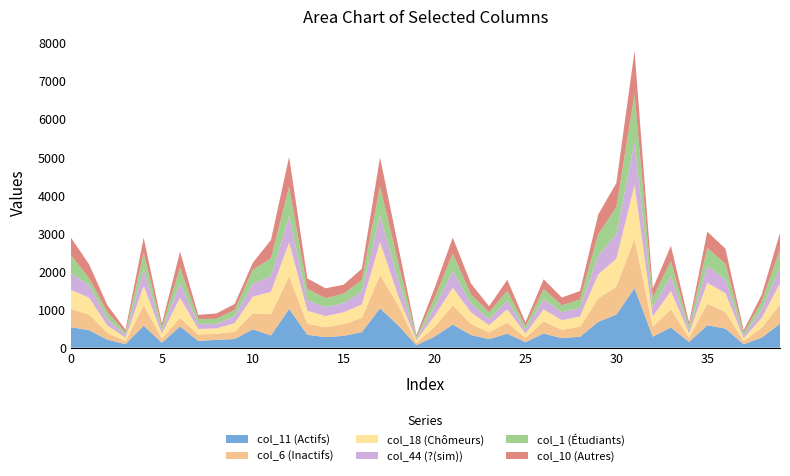

Reading left to right, transcribe all the data shown in this chart.

col_10: 0=458	1=364	2=183	3=77	4=394	5=95	6=417	7=107	8=141	9=157	10=184	11=481	12=784	13=271	14=260	15=235	16=299	17=758	18=438	19=44	20=259	21=421	22=282	23=159	24=284	25=99	26=258	27=205	28=222	29=520	30=627	31=1134	32=237	33=400	34=93	35=426	36=395	37=73	38=178	39=446
col_18: 0=499	1=445	2=192	3=89	4=510	5=128	6=529	7=142	8=143	9=226	10=438	11=585	12=892	13=345	14=291	15=309	16=353	17=870	18=241	19=70	20=283	21=464	22=301	23=189	24=351	25=112	26=316	27=254	28=268	29=629	30=729	31=1404	32=267	33=481	34=110	35=550	36=492	37=76	38=262	39=560
col_44: 0=438	1=334	2=168	3=66	4=440	5=86	6=383	7=137	8=117	9=184	10=340	11=422	12=693	13=273	14=233	15=243	16=343	17=702	18=426	19=47	20=232	21=441	22=237	23=155	24=229	25=101	26=262	27=211	28=226	29=494	30=645	31=1137	32=238	33=402	34=89	35=439	36=360	37=63	38=220	39=418
col_1: 0=471	1=175	2=180	3=70	4=426	5=86	6=405	7=127	8=133	9=160	10=364	11=458	12=763	13=302	14=235	15=246	16=294	17=756	18=445	19=43	20=242	21=450	22=235	23=181	24=259	25=95	26=267	27=179	28=219	29=555	30=712	31=1241	32=258	33=384	34=103	35=476	36=410	37=75	38=211	39=459
col_6: 0=478	1=405	2=181	3=78	4=535	5=108	6=224	7=171	8=157	9=190	10=417	11=557	12=851	13=287	14=261	15=307	16=373	17=866	18=529	19=61	20=257	21=502	22=293	23=176	24=289	25=113	26=319	27=217	28=264	29=614	30=735	31=1297	32=262	33=471	34=115	35=564	36=436	37=83	38=258	39=504
col_11: 0=538	1=458	2=211	3=92	4=575	5=129	6=557	7=176	8=206	9=226	10=481	11=320	12=1017	13=338	14=276	15=310	16=407	17=1033	18=585	19=65	20=290	21=606	22=333	23=225	24=367	25=144	26=371	27=249	28=286	29=676	30=868	31=1562	32=288	33=531	34=149	35=587	36=501	37=88	38=265	39=627